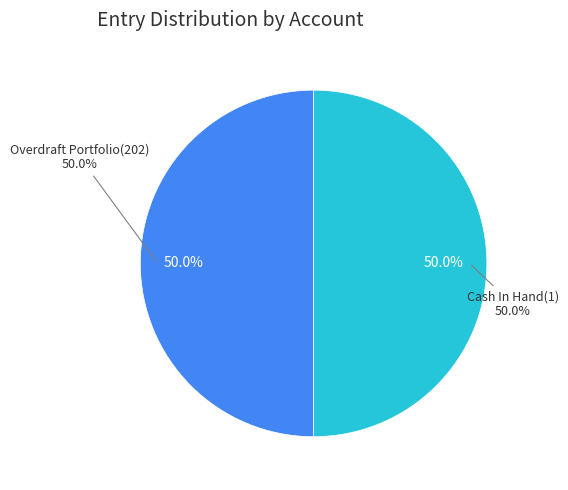

To the nearest percent, what percentage of the pie is Cash In Hand(1)?

50%